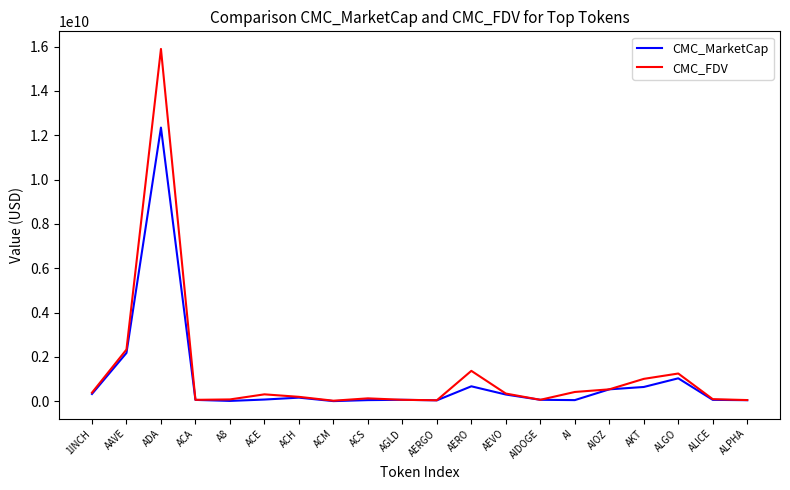

The CMC_MarketCap series shows 1037870042.7 at ALGO. True or false?

True